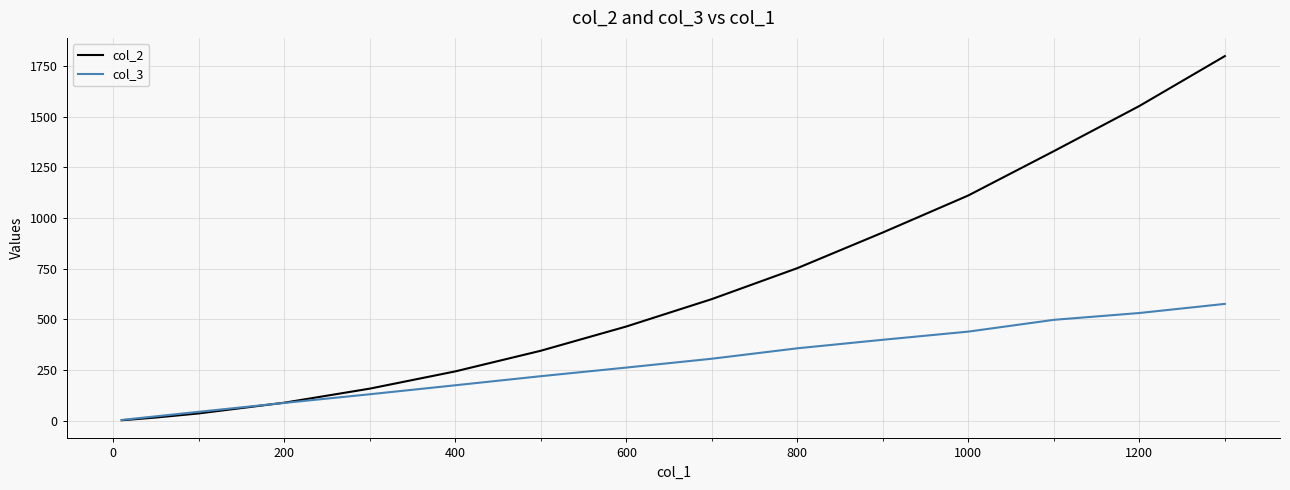

List the series in order of their peak value, highest first.

col_2, col_3